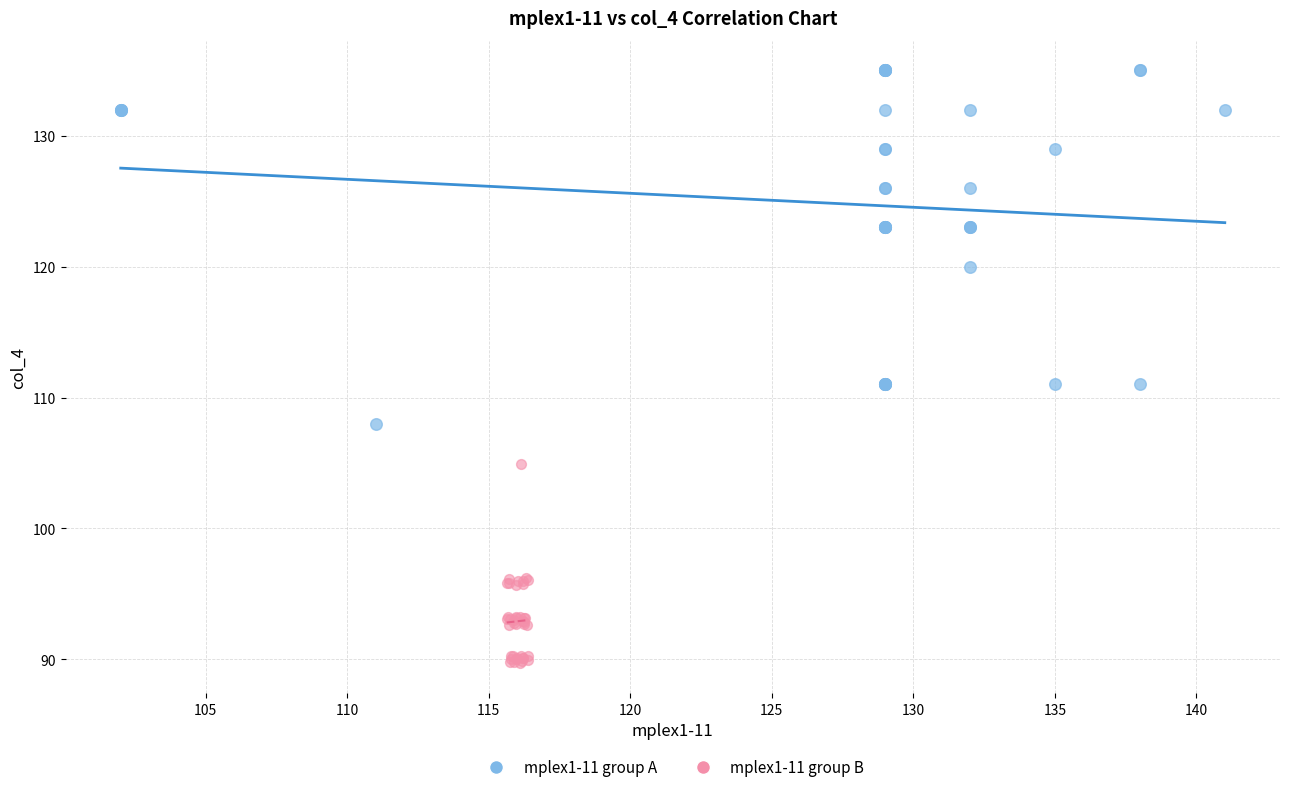

What are all the series names shown in the legend?

mplex1-11 group A, mplex1-11 group B